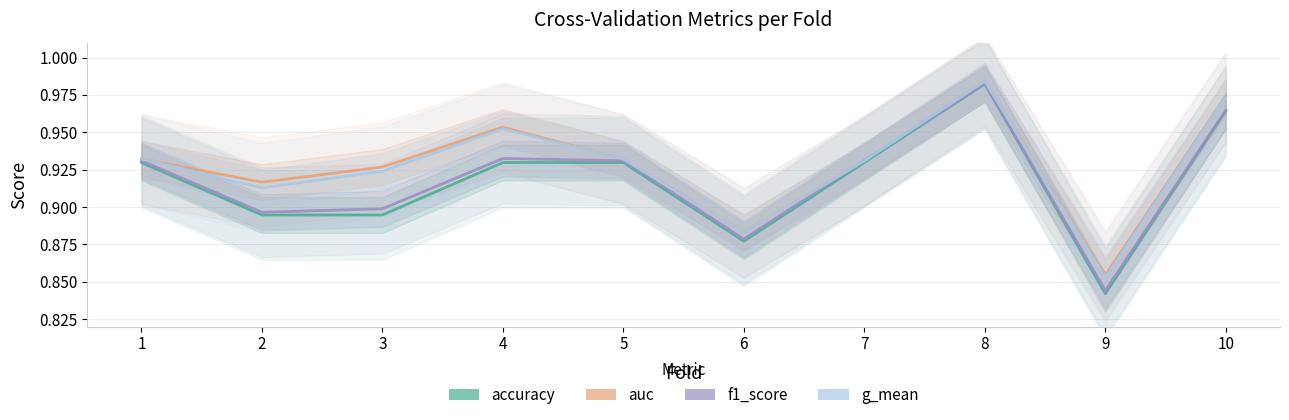

The value of accuracy at 3 is 0.4. True or false?

False